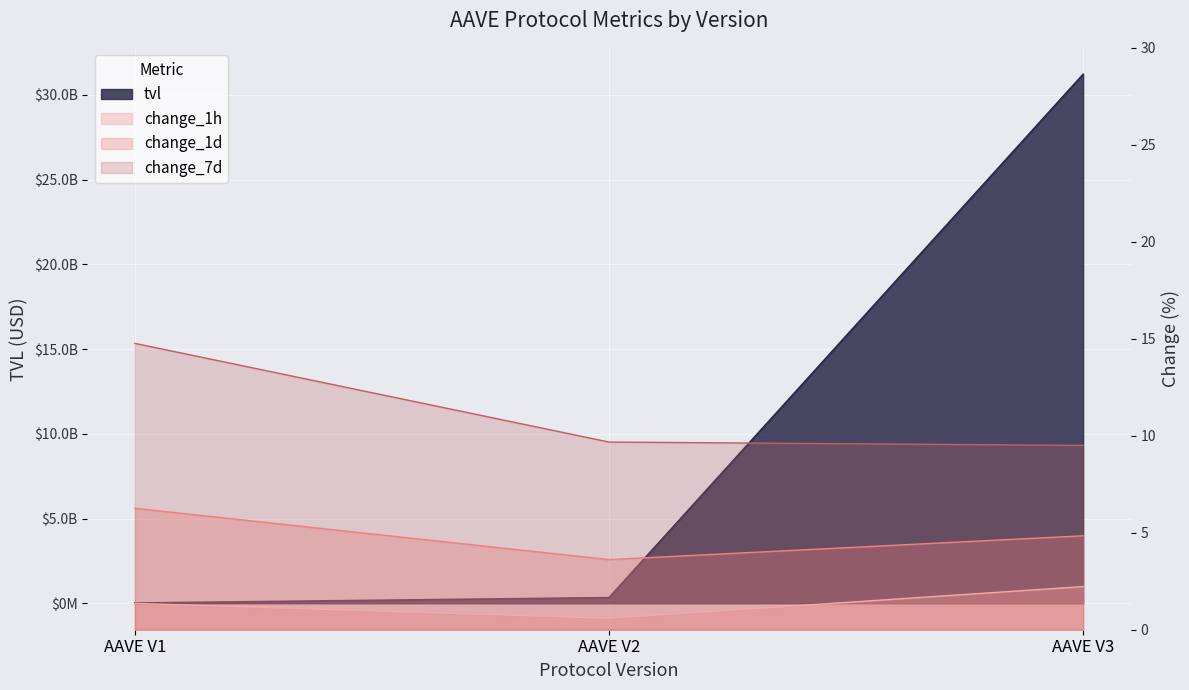

What is the difference between the tvl values at AAVE V2 and AAVE V1?

319375252.1